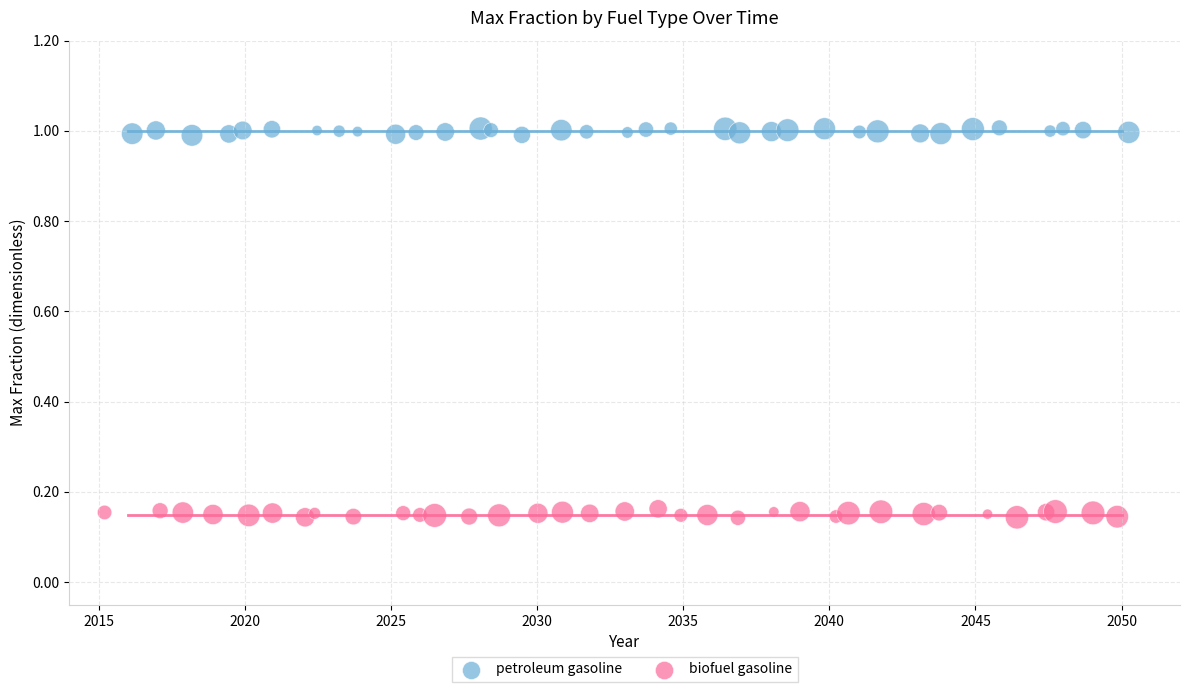

Which series contains the highest Y value?

petroleum gasoline